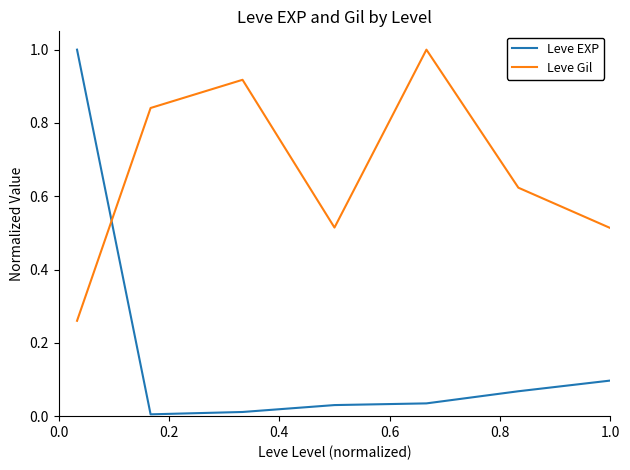

How many lines are shown in the chart?

2